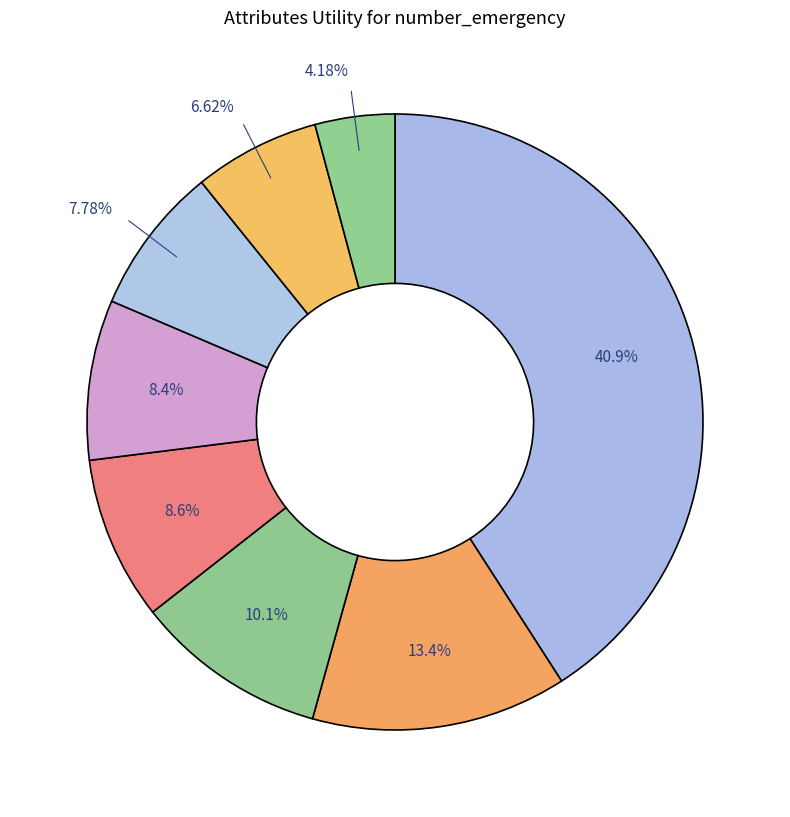

Is there any slice that represents more than half of the pie?

No